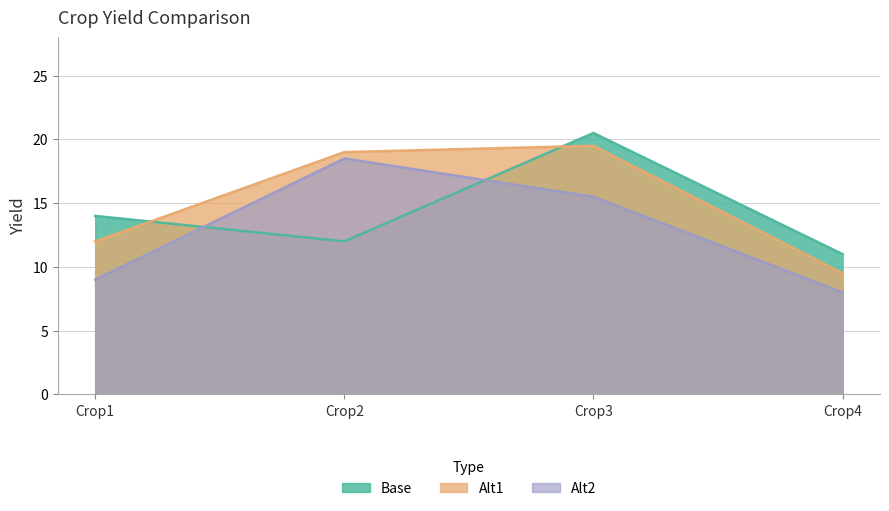

What are all the series names shown in the legend?

Base, Alt1, Alt2